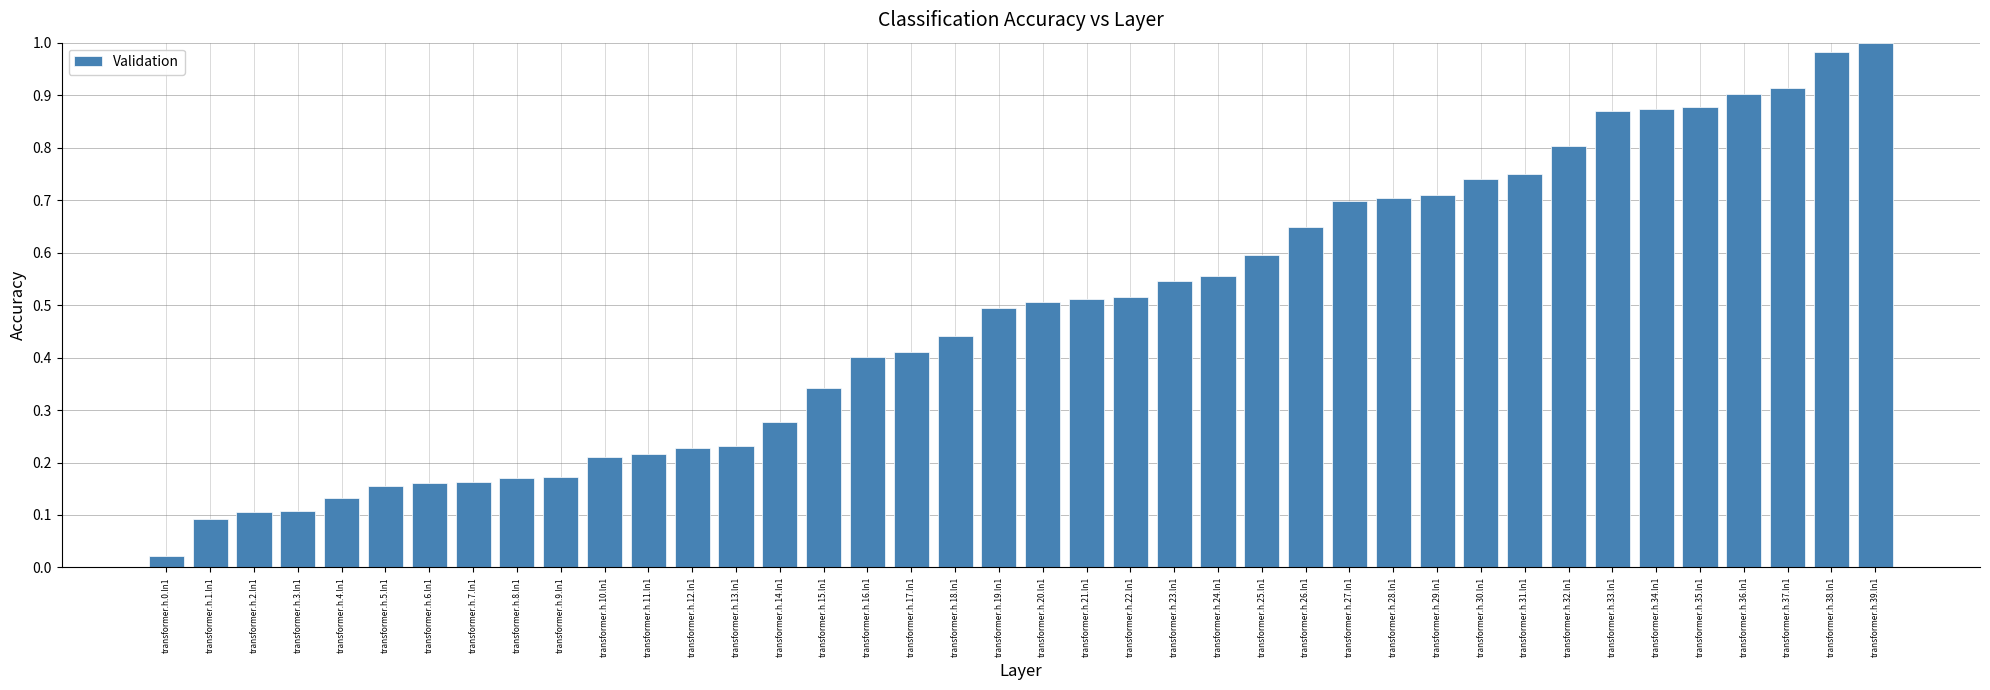

What is the label of the 14th bar from the left?

transformer.h.13.ln1